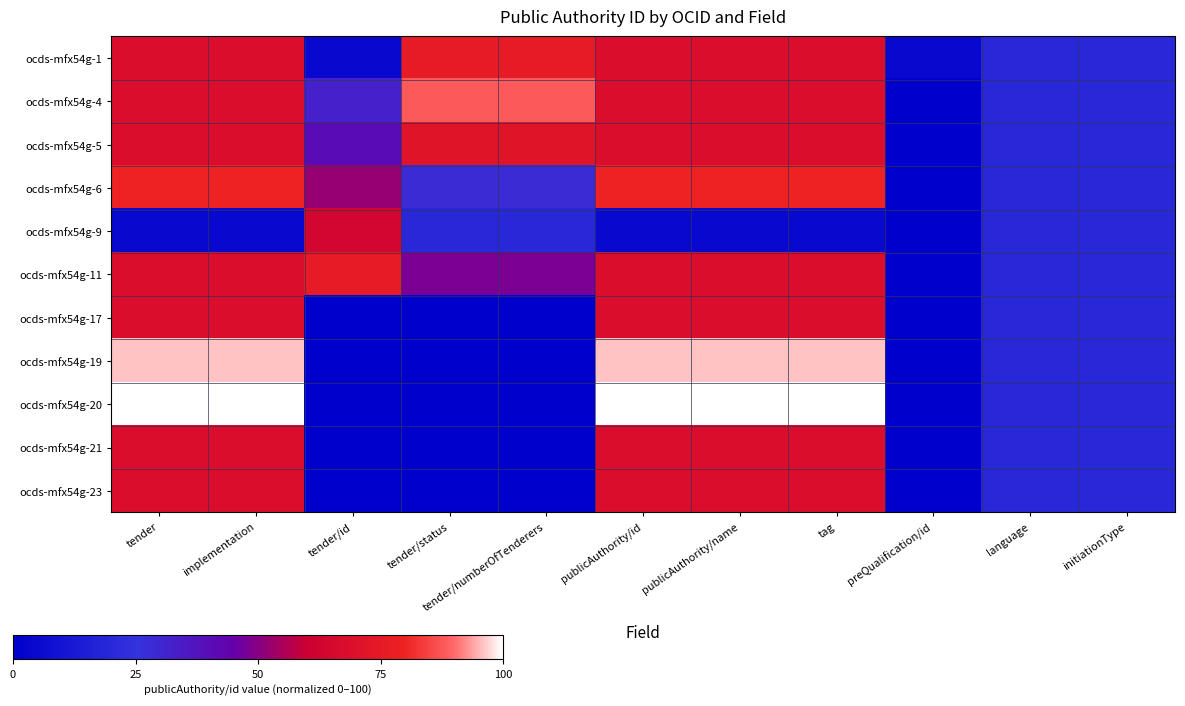

Which series changed the most between implementation and tender/status?

ocds-mfx54g-20